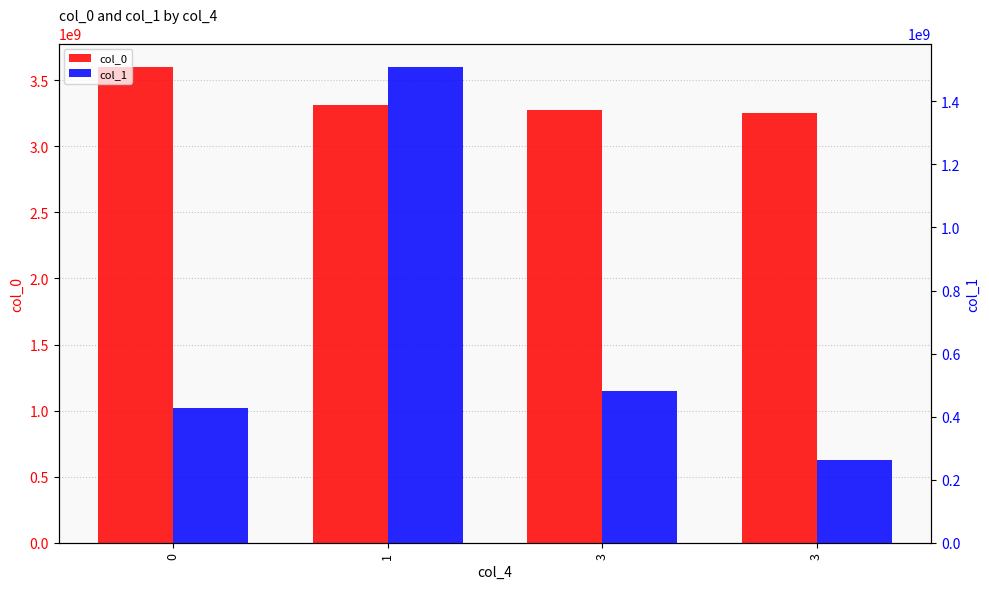

What is the spread (max minus min) of values at 3?

2792275222